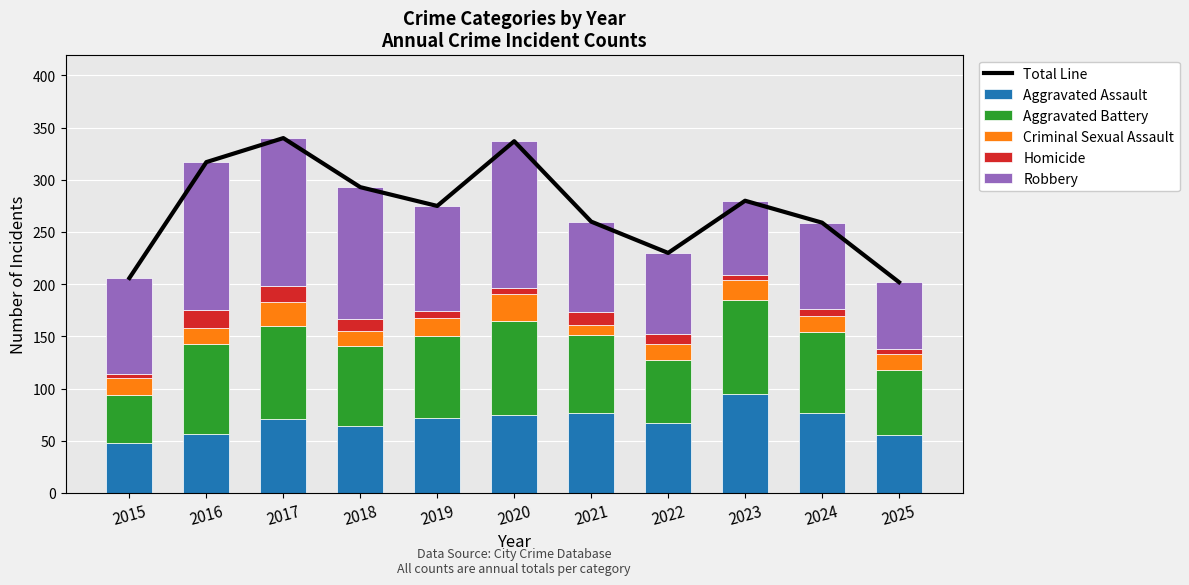

What is the highest value of the Homicide series?

17